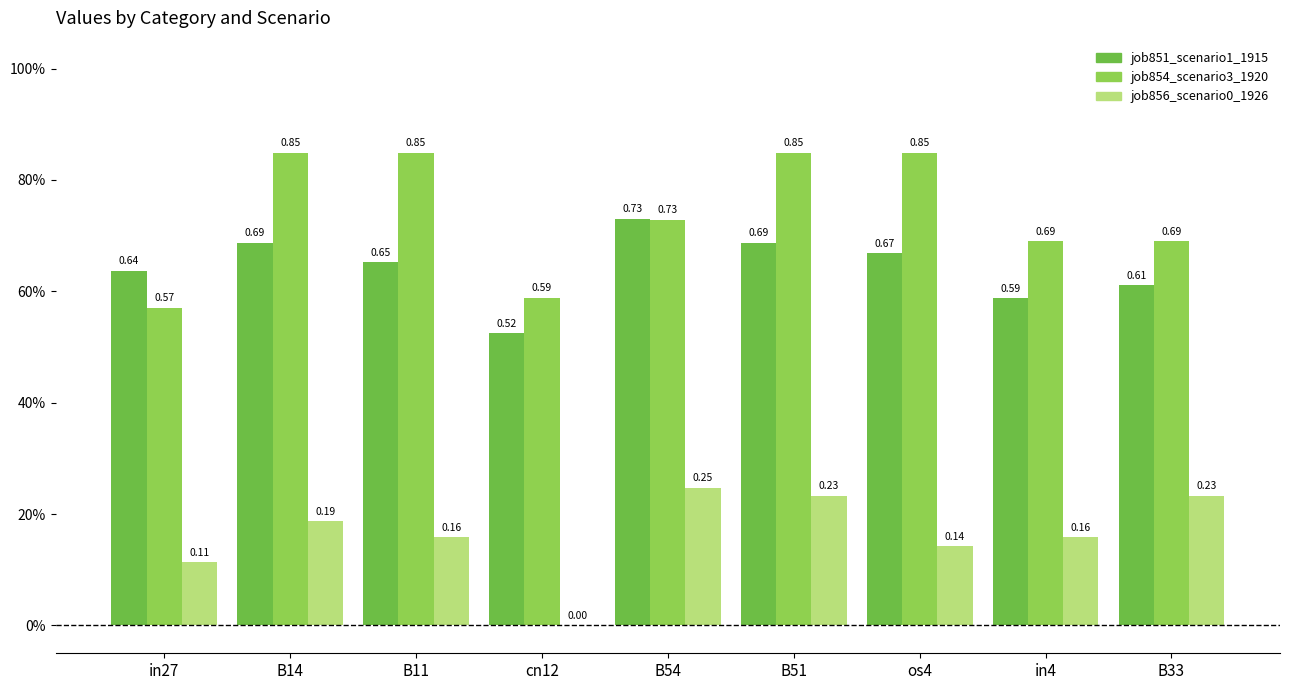

Are the bars grouped side by side (vs. stacked)?

Yes